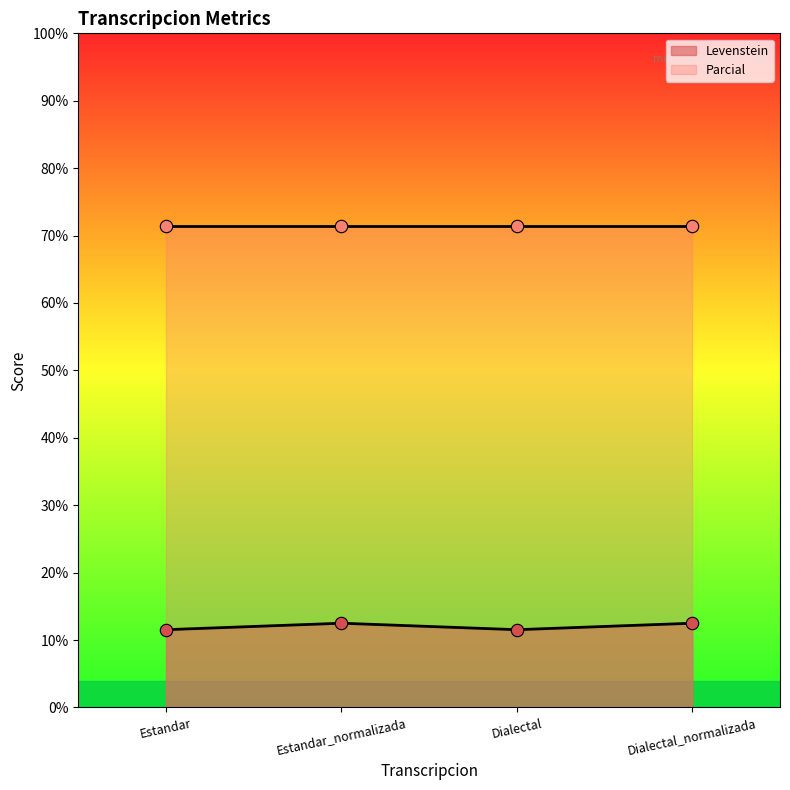

What is the ratio of the value at Dialectal_normalizada to the value at Estandar?

1.1